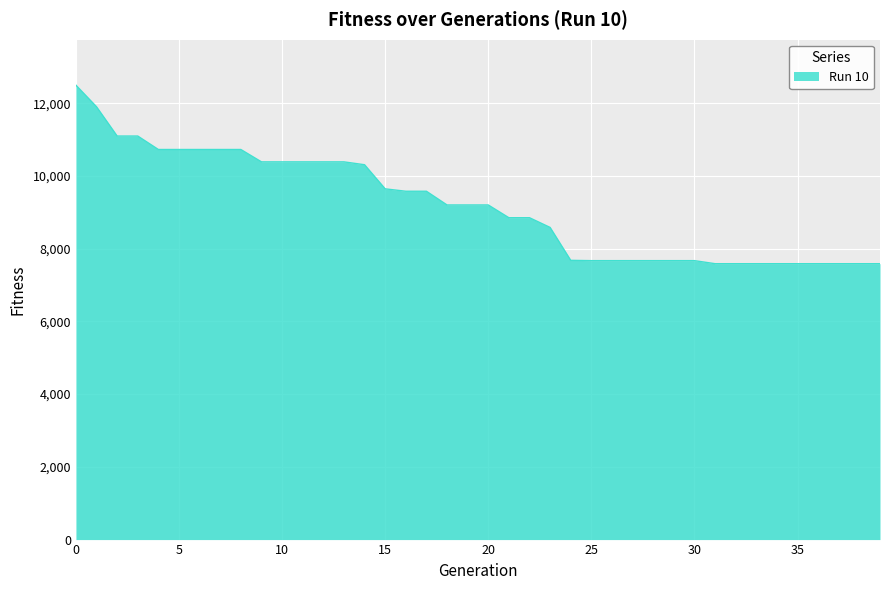

What is the maximum value shown in the chart?

12495